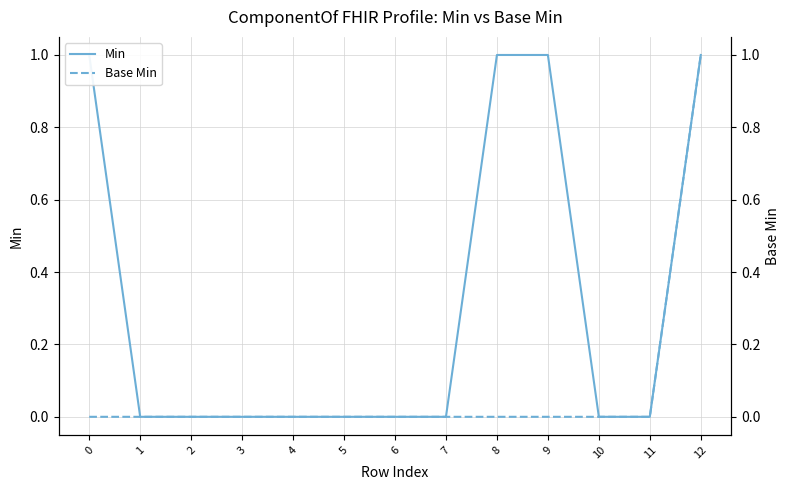

Read the Min value at 0.

1